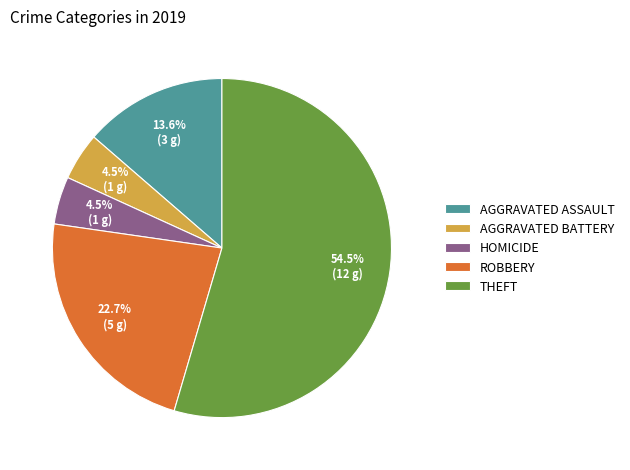

Is there any slice that represents more than half of the pie?

Yes